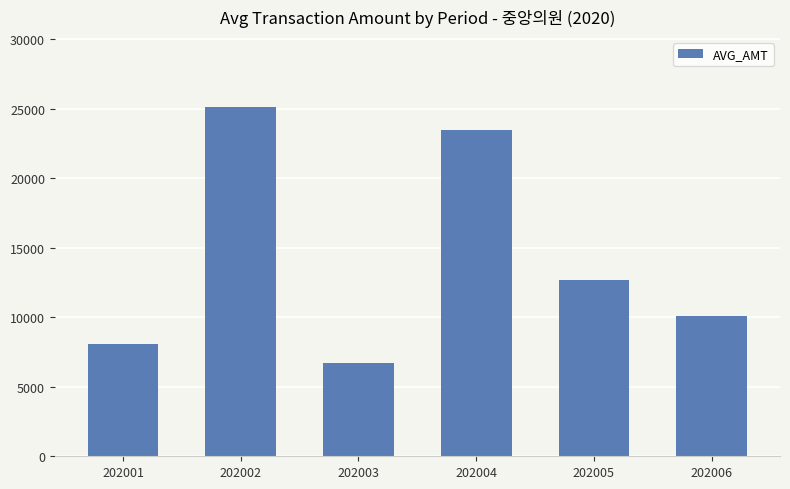

What is the difference between the maximum and second lowest values?

17093